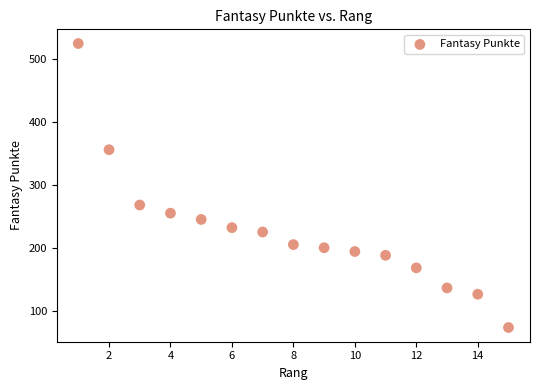

What is the range of Y values (max minus min)?

452